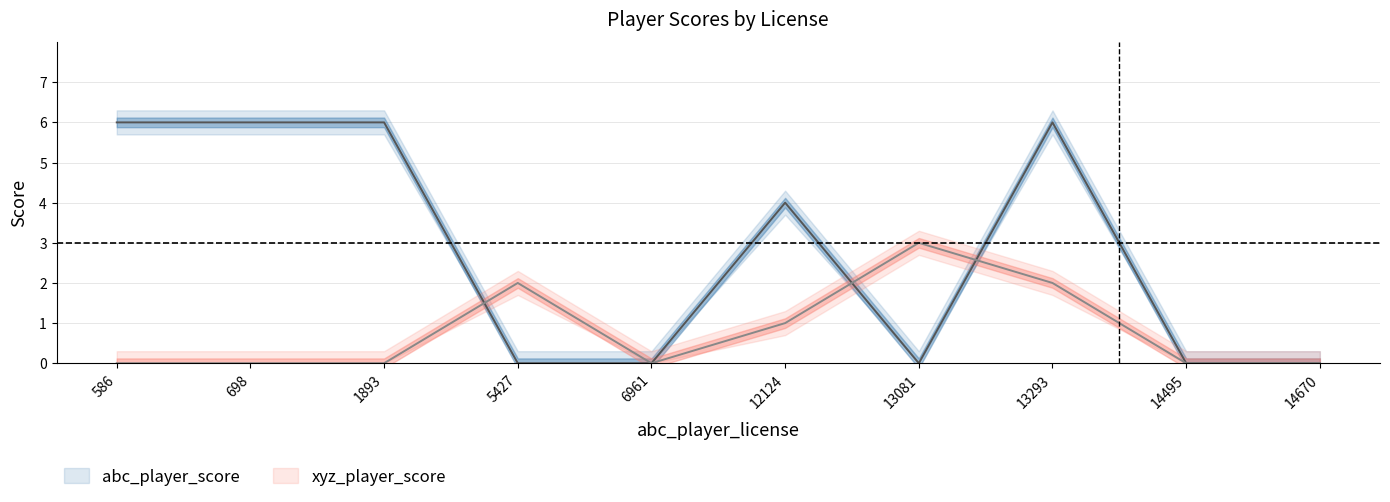

At which label does xyz_player_score reach its peak?

13081